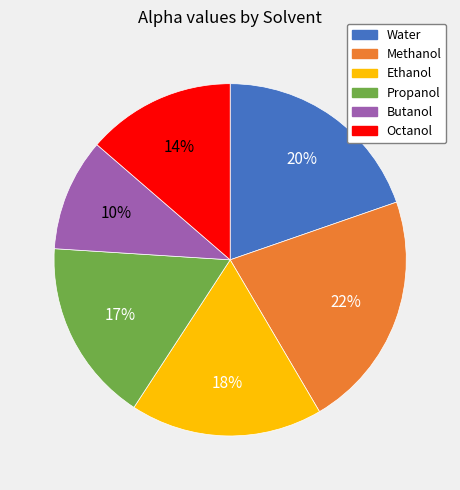

Between Water and Butanol, which is larger?

Water